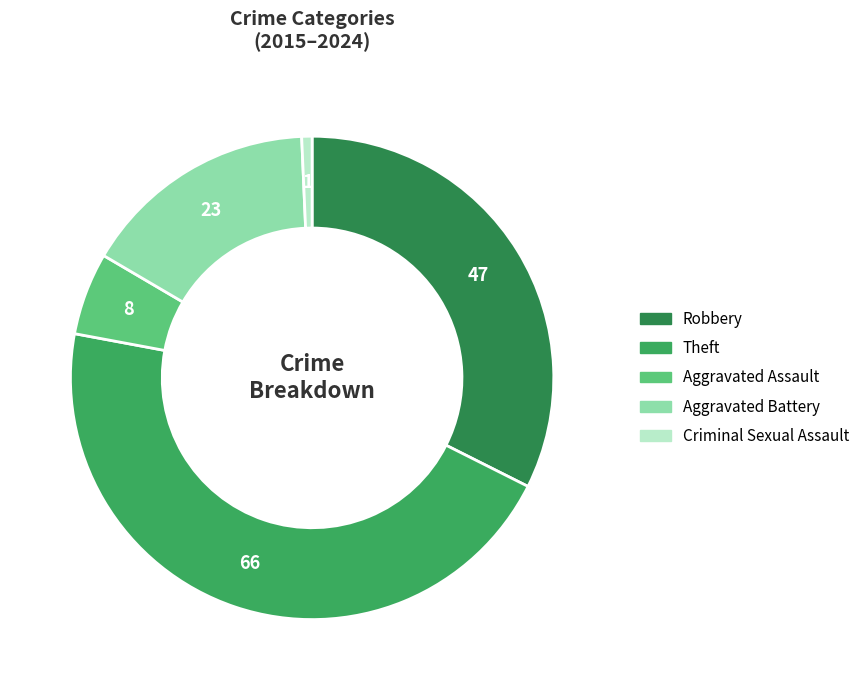

What is the largest slice in the pie chart?

Theft